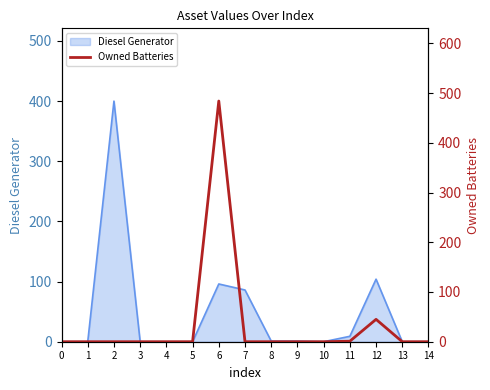

Does the chart have visible grid lines?

No